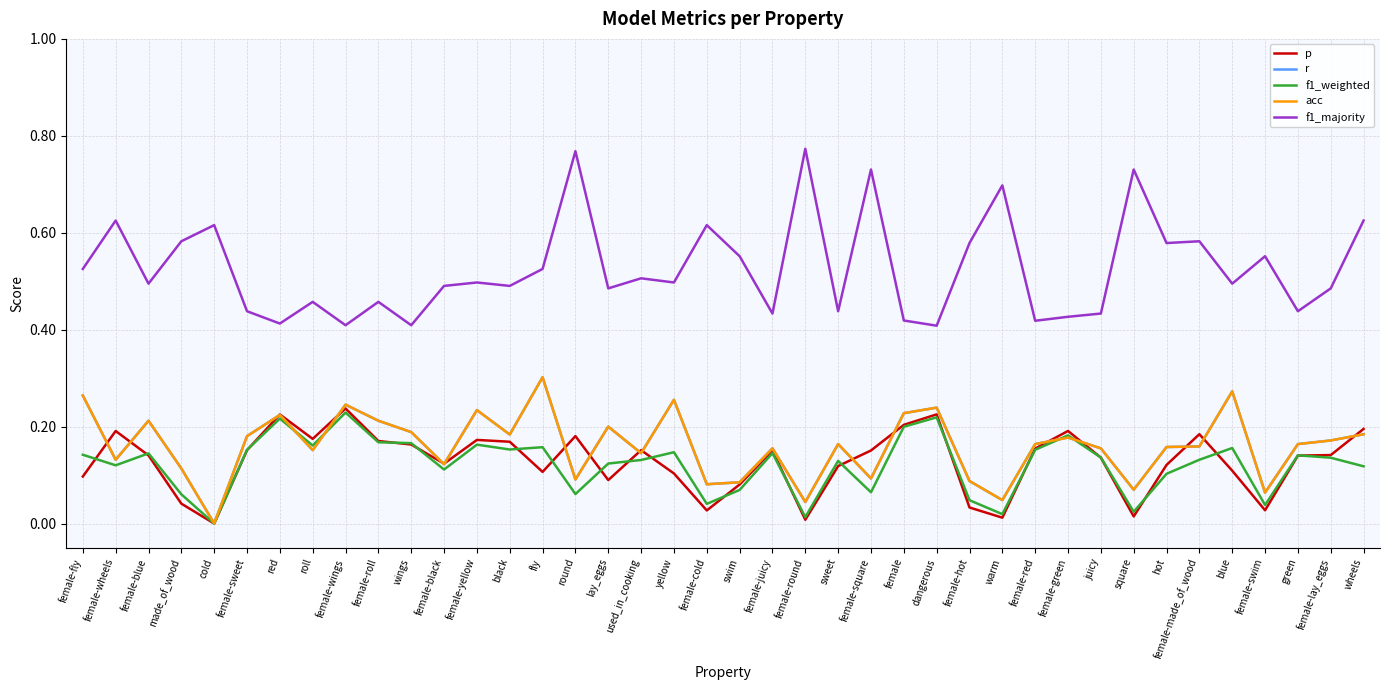

Reading left to right, list all the values displayed in this chart.

p: female-fly=0.1	female-wheels=0.2	female-blue=0.1	made_of_wood=0.0	cold=0.0	female-sweet=0.2	red=0.2	roll=0.2	female-wings=0.2	female-roll=0.2	wings=0.2	female-black=0.1	female-yellow=0.2	black=0.2	fly=0.1	round=0.2	lay_eggs=0.1	used_in_cooking=0.2	yellow=0.1	female-cold=0.0	swim=0.1	female-juicy=0.2	female-round=0.0	sweet=0.1	female-square=0.2	female=0.2	dangerous=0.2	female-hot=0.0	warm=0.0	female-red=0.2	female-green=0.2	juicy=0.1	square=0.0	hot=0.1	female-made_of_wood=0.2	blue=0.1	female-swim=0.0	green=0.1	female-lay_eggs=0.1	wheels=0.2
r: female-fly=0.3	female-wheels=0.1	female-blue=0.2	made_of_wood=0.1	cold=0.0	female-sweet=0.2	red=0.2	roll=0.2	female-wings=0.2	female-roll=0.2	wings=0.2	female-black=0.1	female-yellow=0.2	black=0.2	fly=0.3	round=0.1	lay_eggs=0.2	used_in_cooking=0.1	yellow=0.3	female-cold=0.1	swim=0.1	female-juicy=0.2	female-round=0.0	sweet=0.2	female-square=0.1	female=0.2	dangerous=0.2	female-hot=0.1	warm=0.0	female-red=0.2	female-green=0.2	juicy=0.2	square=0.1	hot=0.2	female-made_of_wood=0.2	blue=0.3	female-swim=0.1	green=0.2	female-lay_eggs=0.2	wheels=0.2
f1_weighted: female-fly=0.1	female-wheels=0.1	female-blue=0.1	made_of_wood=0.1	cold=0.0	female-sweet=0.2	red=0.2	roll=0.2	female-wings=0.2	female-roll=0.2	wings=0.2	female-black=0.1	female-yellow=0.2	black=0.2	fly=0.2	round=0.1	lay_eggs=0.1	used_in_cooking=0.1	yellow=0.1	female-cold=0.0	swim=0.1	female-juicy=0.1	female-round=0.0	sweet=0.1	female-square=0.1	female=0.2	dangerous=0.2	female-hot=0.0	warm=0.0	female-red=0.2	female-green=0.2	juicy=0.1	square=0.0	hot=0.1	female-made_of_wood=0.1	blue=0.2	female-swim=0.0	green=0.1	female-lay_eggs=0.1	wheels=0.1
acc: female-fly=0.3	female-wheels=0.1	female-blue=0.2	made_of_wood=0.1	cold=0.0	female-sweet=0.2	red=0.2	roll=0.2	female-wings=0.2	female-roll=0.2	wings=0.2	female-black=0.1	female-yellow=0.2	black=0.2	fly=0.3	round=0.1	lay_eggs=0.2	used_in_cooking=0.1	yellow=0.3	female-cold=0.1	swim=0.1	female-juicy=0.2	female-round=0.0	sweet=0.2	female-square=0.1	female=0.2	dangerous=0.2	female-hot=0.1	warm=0.0	female-red=0.2	female-green=0.2	juicy=0.2	square=0.1	hot=0.2	female-made_of_wood=0.2	blue=0.3	female-swim=0.1	green=0.2	female-lay_eggs=0.2	wheels=0.2
f1_majority: female-fly=0.5	female-wheels=0.6	female-blue=0.5	made_of_wood=0.6	cold=0.6	female-sweet=0.4	red=0.4	roll=0.5	female-wings=0.4	female-roll=0.5	wings=0.4	female-black=0.5	female-yellow=0.5	black=0.5	fly=0.5	round=0.8	lay_eggs=0.5	used_in_cooking=0.5	yellow=0.5	female-cold=0.6	swim=0.6	female-juicy=0.4	female-round=0.8	sweet=0.4	female-square=0.7	female=0.4	dangerous=0.4	female-hot=0.6	warm=0.7	female-red=0.4	female-green=0.4	juicy=0.4	square=0.7	hot=0.6	female-made_of_wood=0.6	blue=0.5	female-swim=0.6	green=0.4	female-lay_eggs=0.5	wheels=0.6